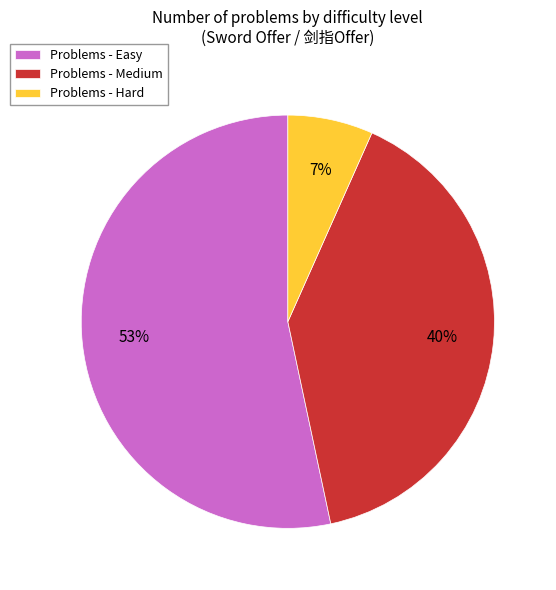

True or false: Problems - Medium accounts for 40% of the total.

True